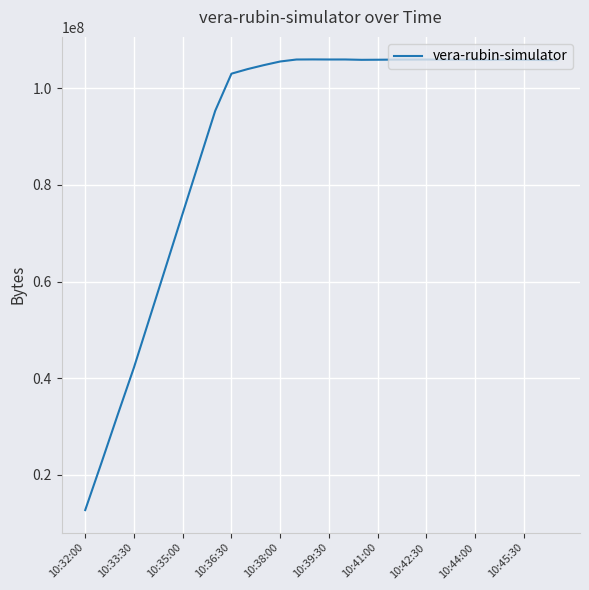

What is the minimum value shown in the chart?

12735003